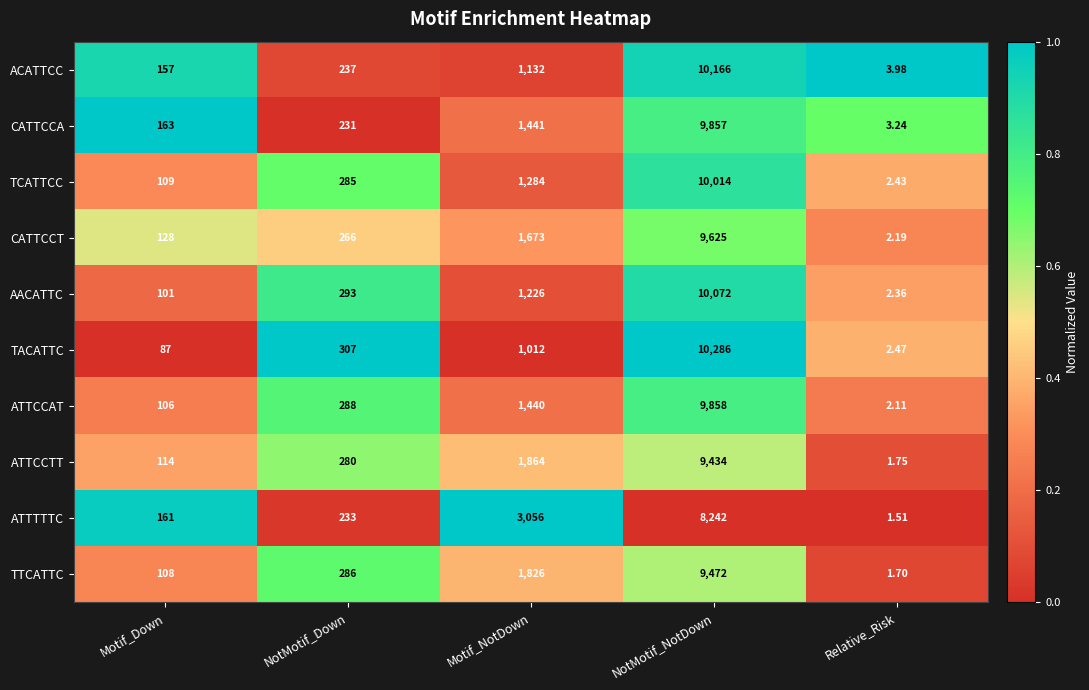

At which category does the chart reach its peak across all series?

NotMotif_NotDown